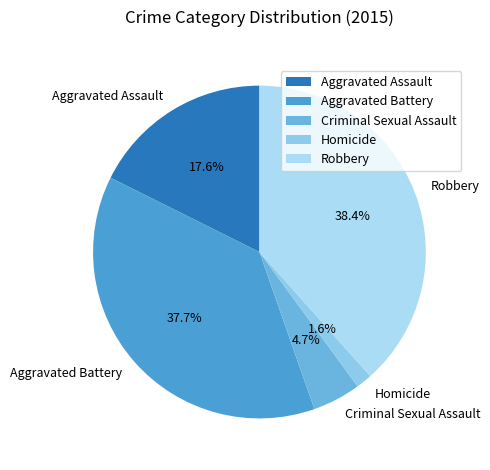

Is Homicide the majority of the pie?

No